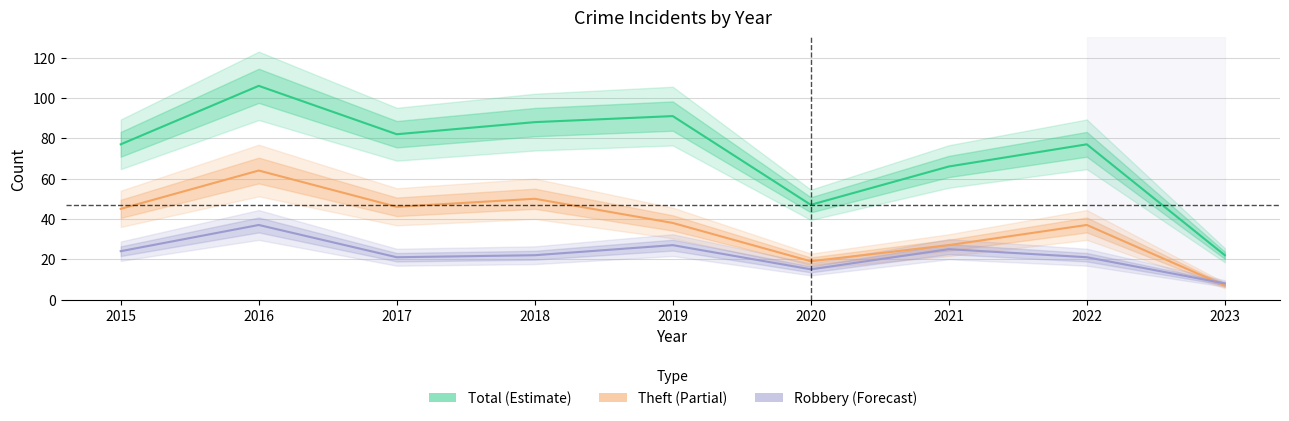

True or false: Theft and Total cross at least once.

False